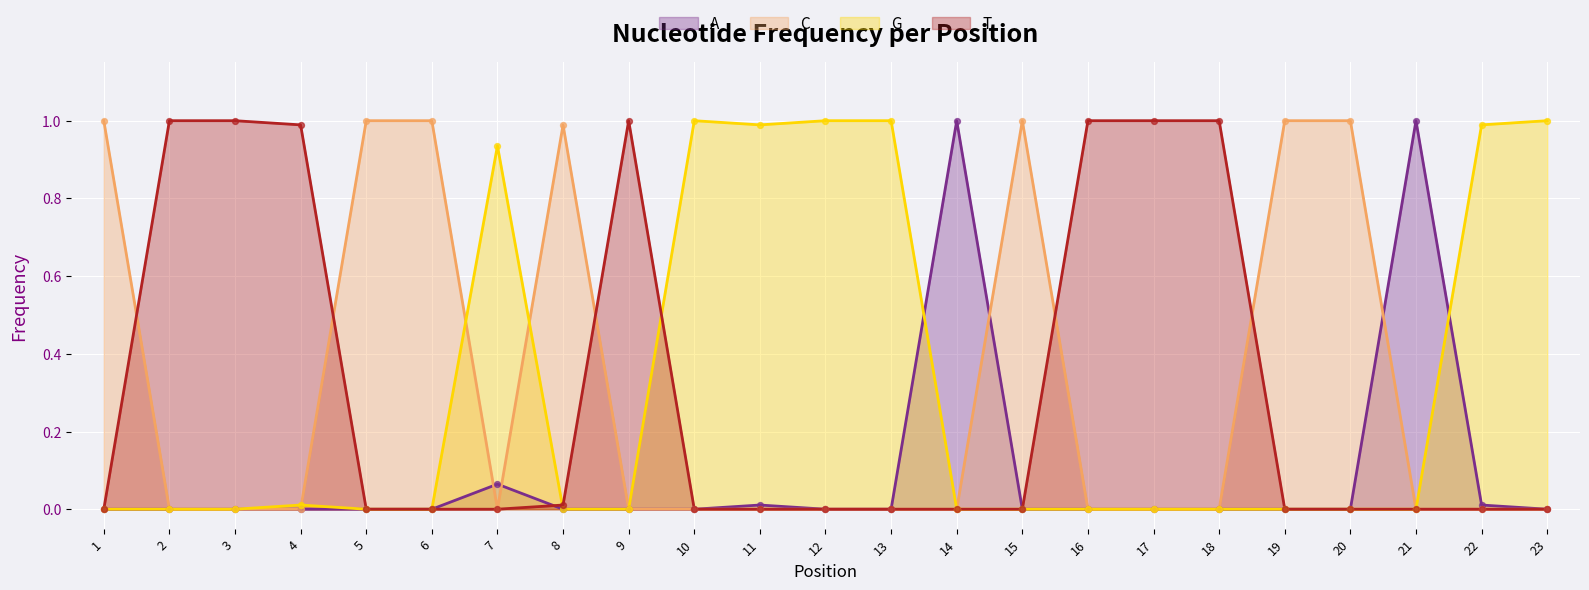

Which series reaches the minimum Y coordinate?

A